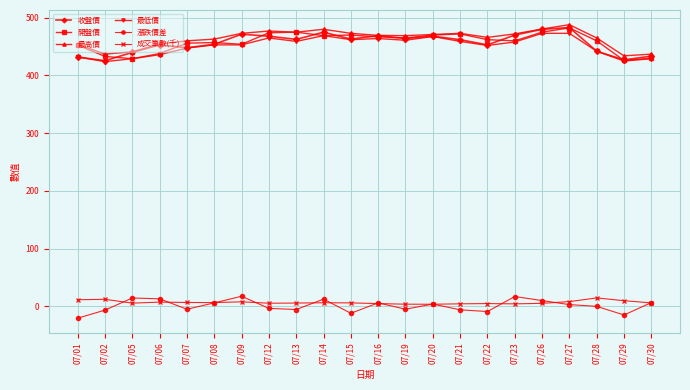

True or false: 成交筆數(千) and 最低價 cross at least once.

False